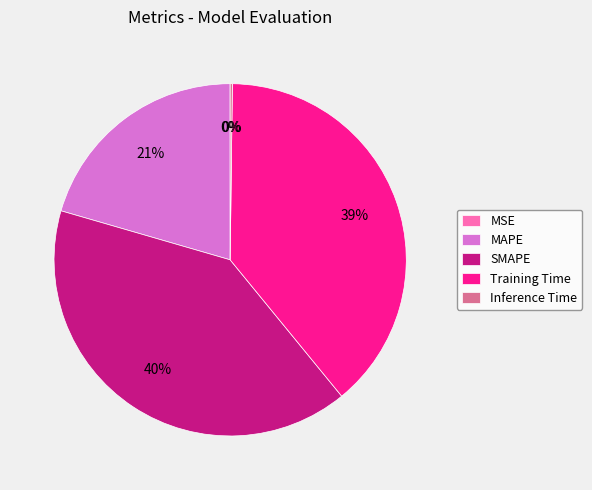

Combined, do MAPE and SMAPE account for over 50%?

Yes